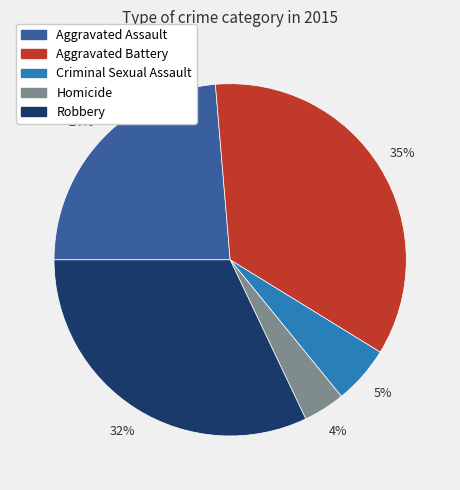

Rank the categories by value from lowest to highest.

Homicide, Criminal Sexual Assault, Aggravated Assault, Robbery, Aggravated Battery